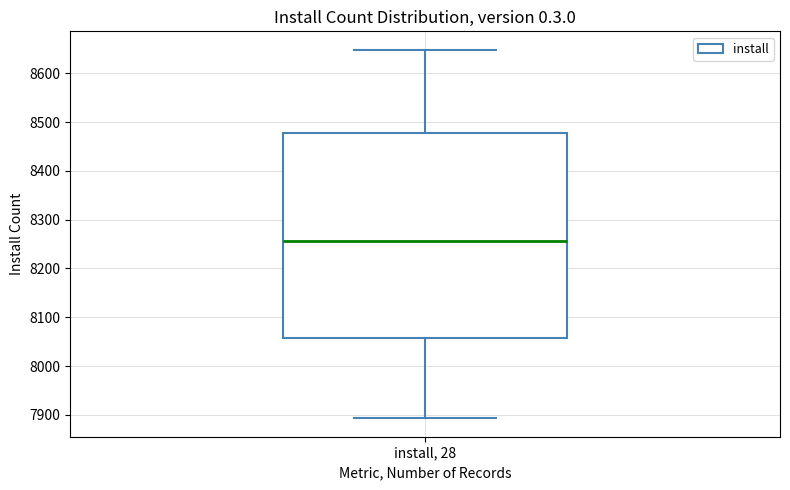

Transcribe this box plot: give where the median line is, the range the box spans, and where the two whiskers end, as read against the y-axis. The values are not printed on the chart, so give them approximately, as read against the axis.

median 8260, box 8060 to 8480, whiskers 7890 to 8650